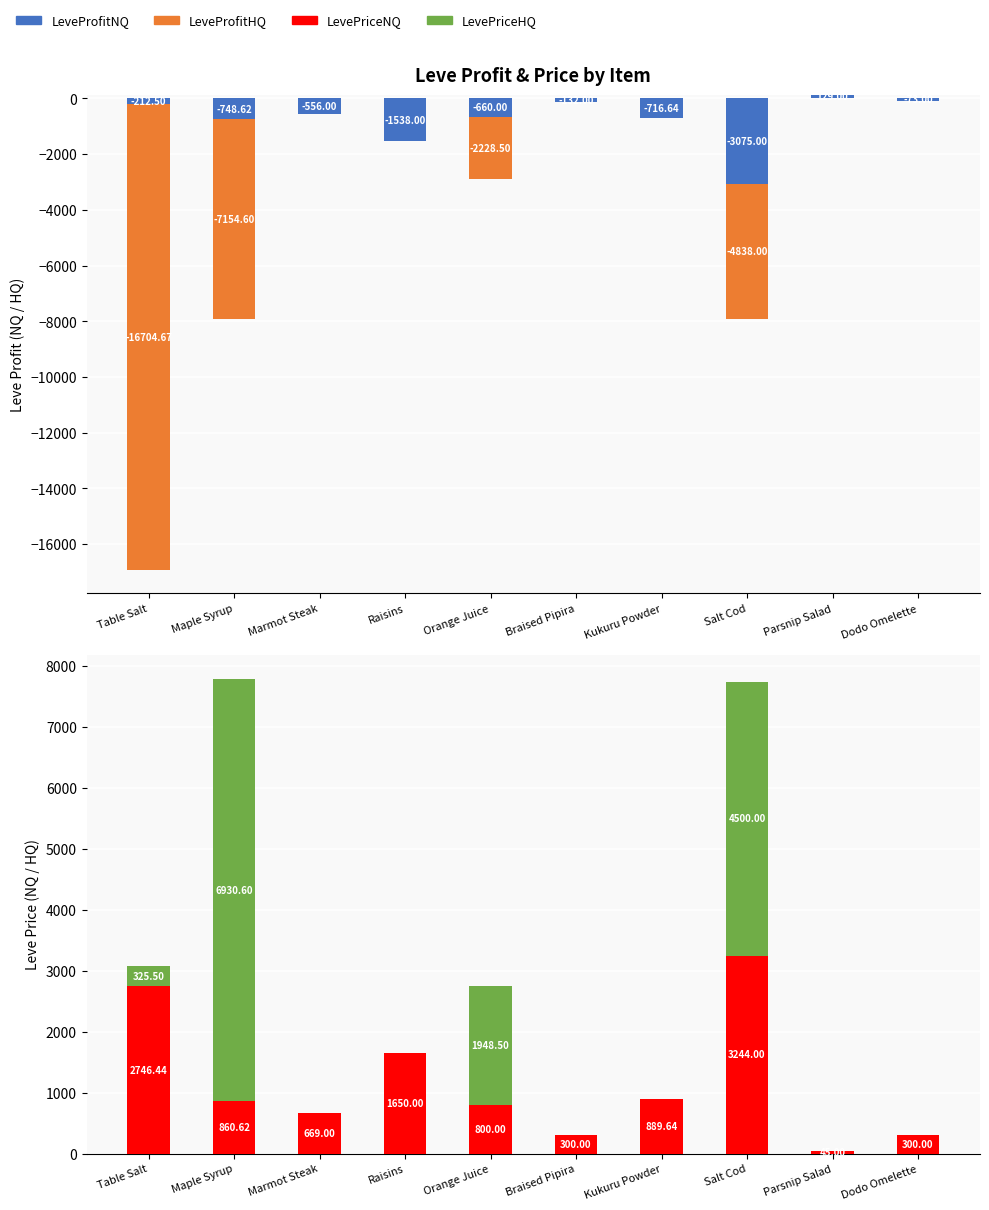

Between Marmot Steak and Raisins, which is larger?

Marmot Steak